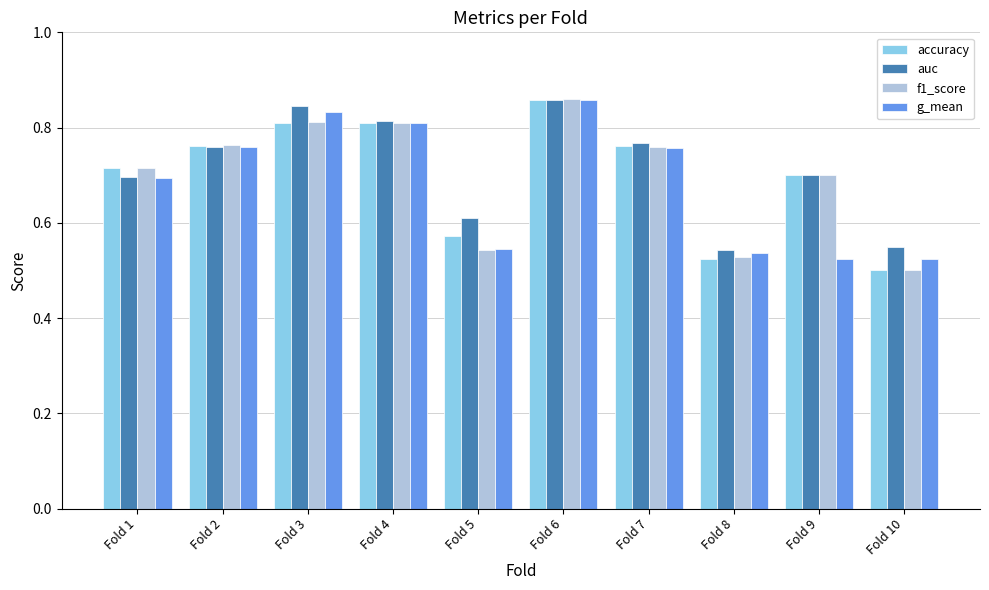

What is the sum of all auc values?

7.1